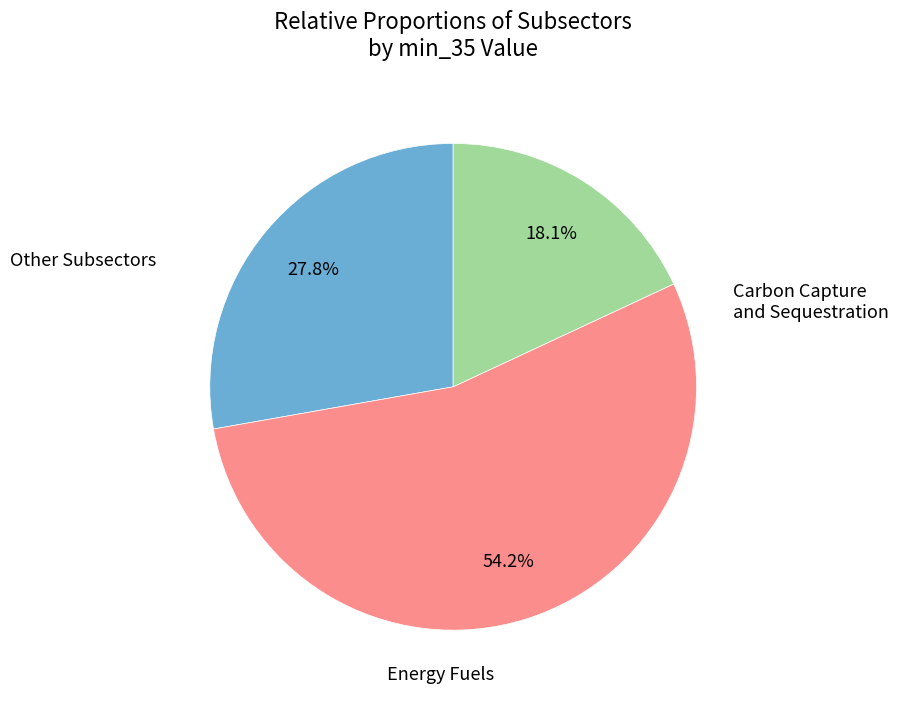

Is there a majority slice in this chart?

Yes